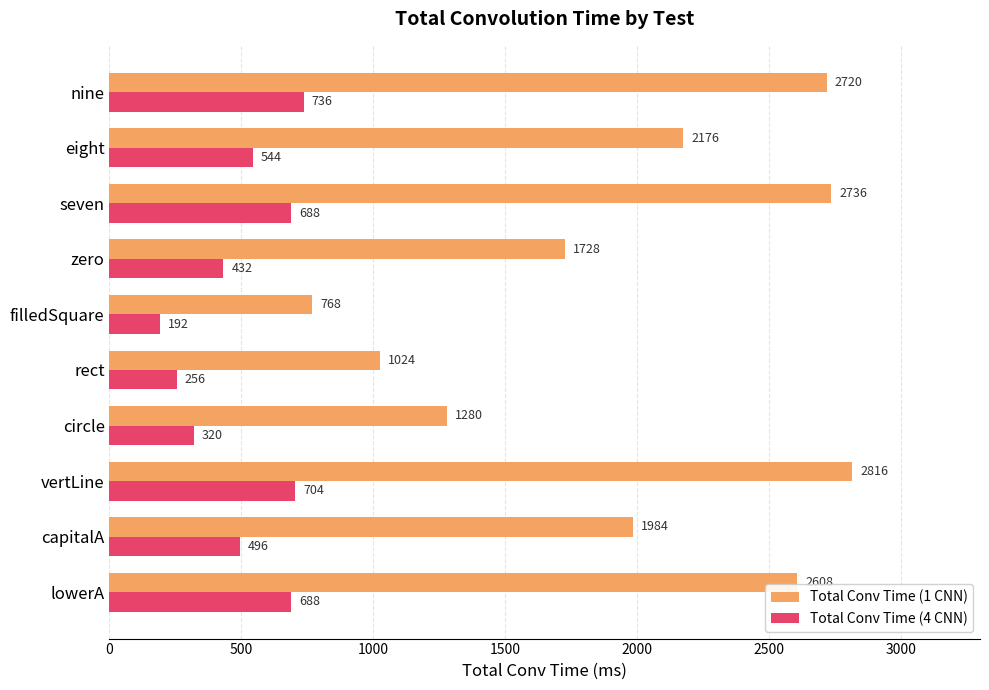

What is the sum of all Total Conv Time (1 CNN) values?

19840